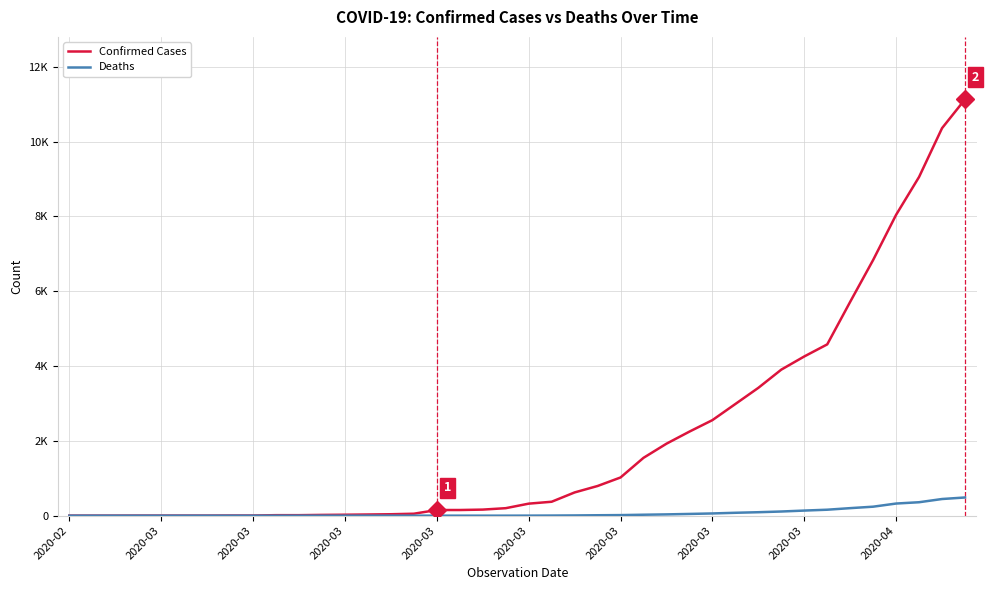

Which label corresponds to the smallest value in the chart?

2020-02